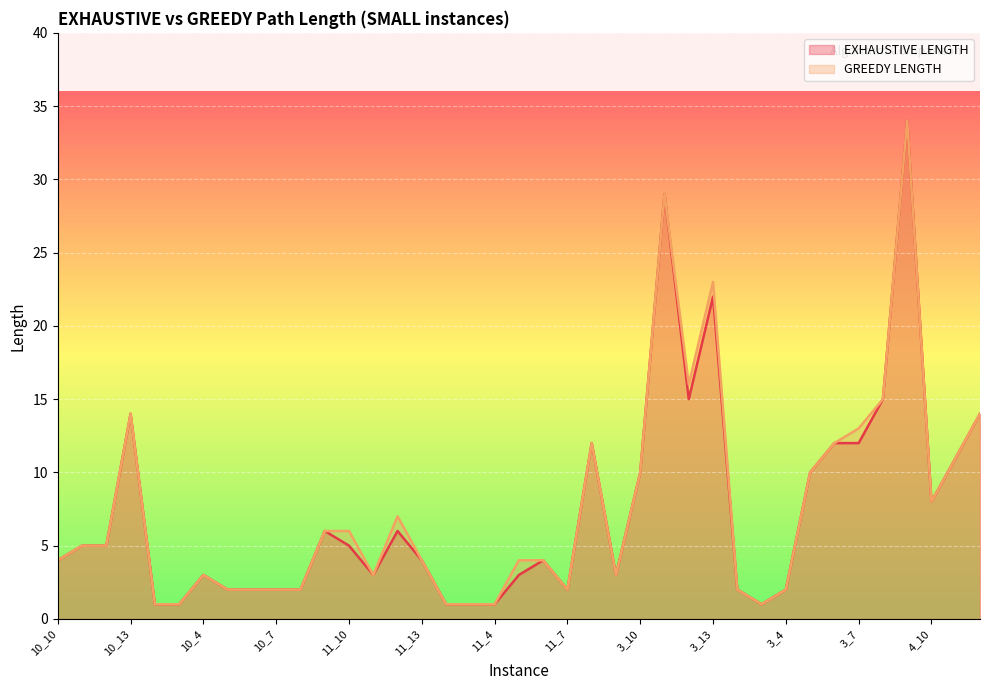

Which series changed the most between 10_11 and 11_11?

EXHAUSTIVE LENGTH